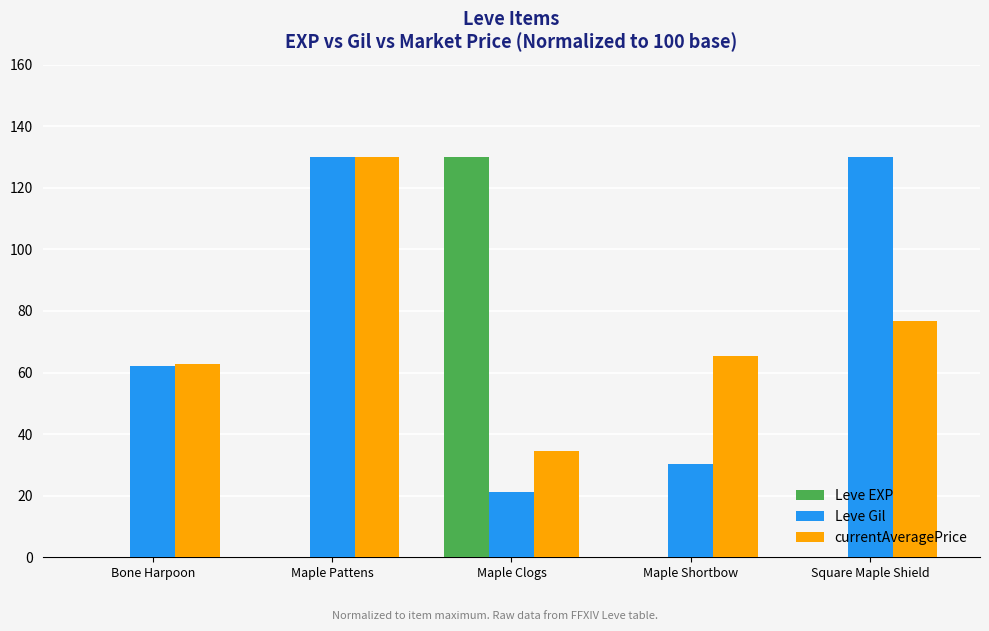

At which category is the sum across all series the highest?

Maple Pattens